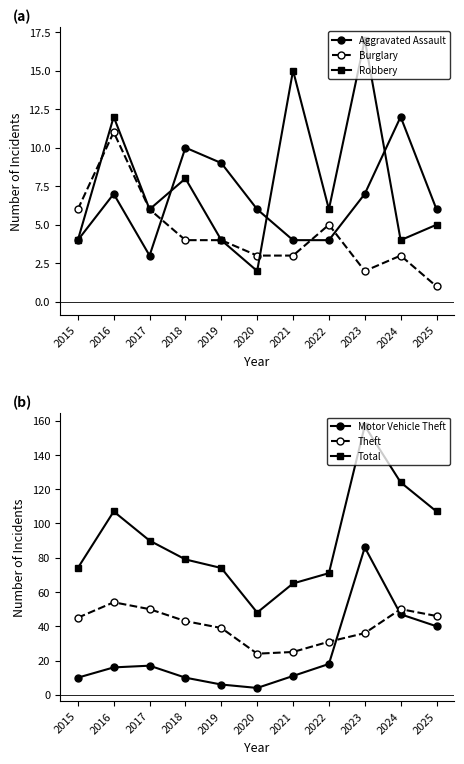

Reading left to right, extract all data points from this chart.

Aggravated Assault: 4	7	3	10	9	6	4	4	7	12	6
Burglary: 6	11	6	4	4	3	3	5	2	3	1
Robbery: 4	12	6	8	4	2	15	6	17	4	5
Motor Vehicle Theft: 10	16	17	10	6	4	11	18	86	47	40
Theft: 45	54	50	43	39	24	25	31	36	50	46
Total: 74	107	90	79	74	48	65	71	157	124	107